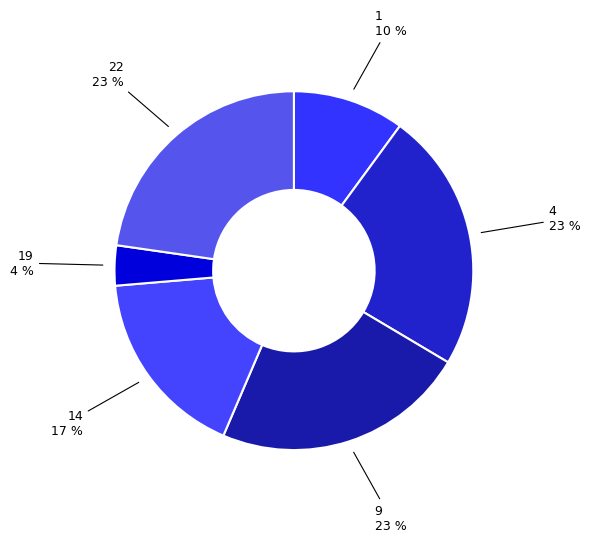

How many slices are in this pie chart?

6